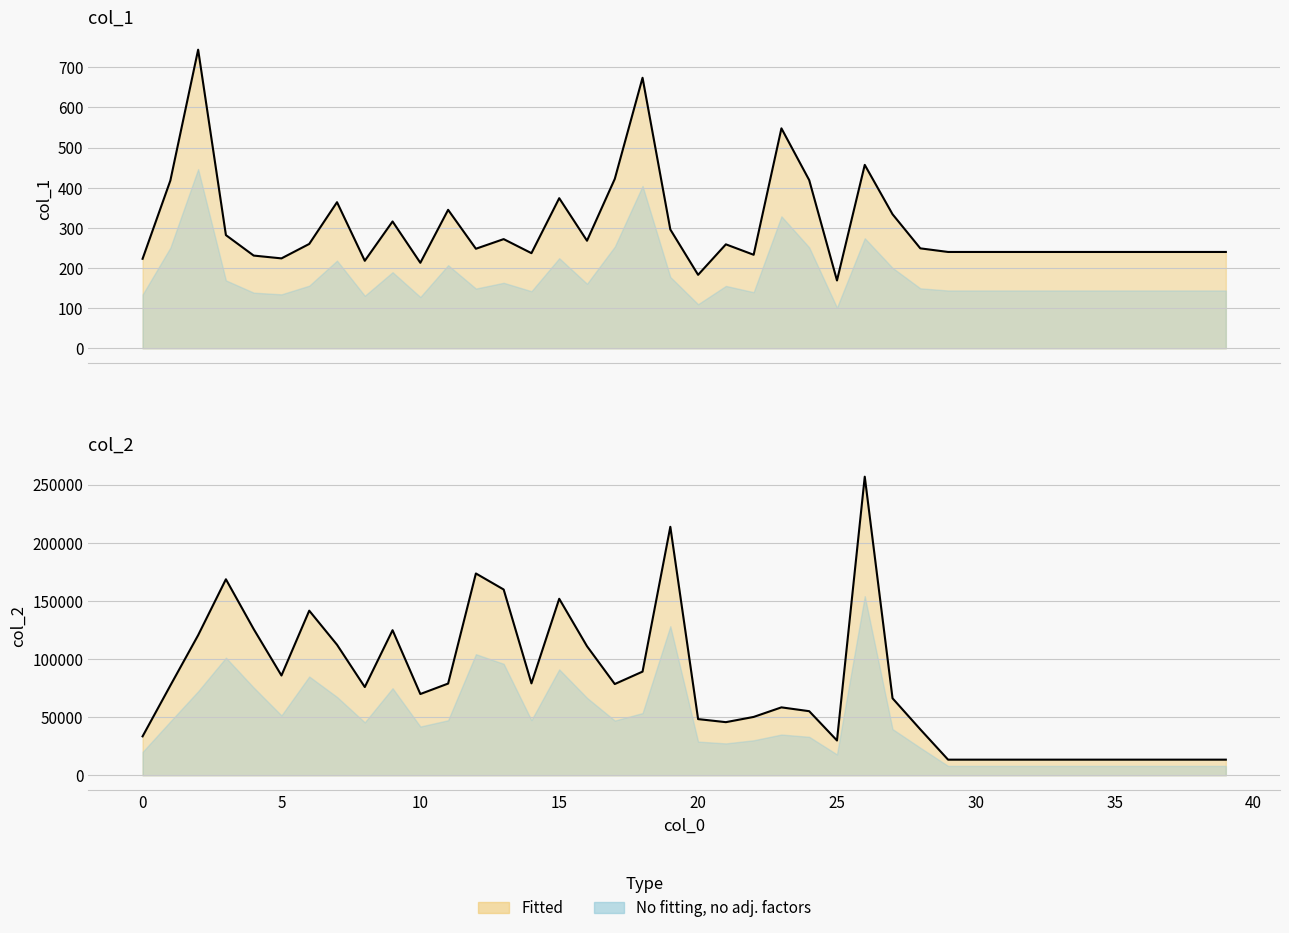

True or false: col_1 line and col_2 line cross at least once.

False